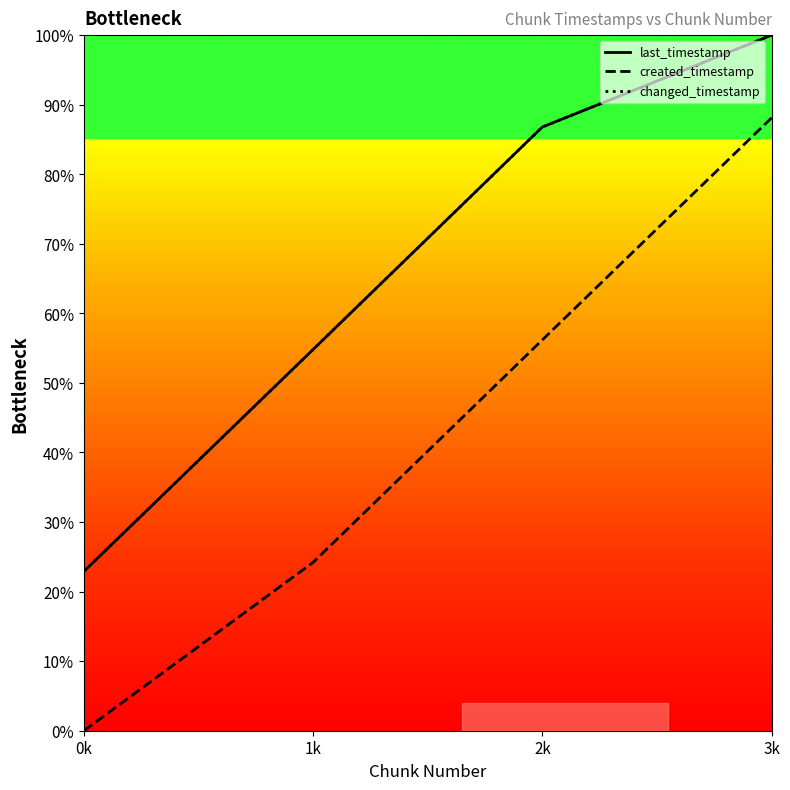

Is the value of created_timestamp at 3k greater than the value of last_timestamp at 3k?

No